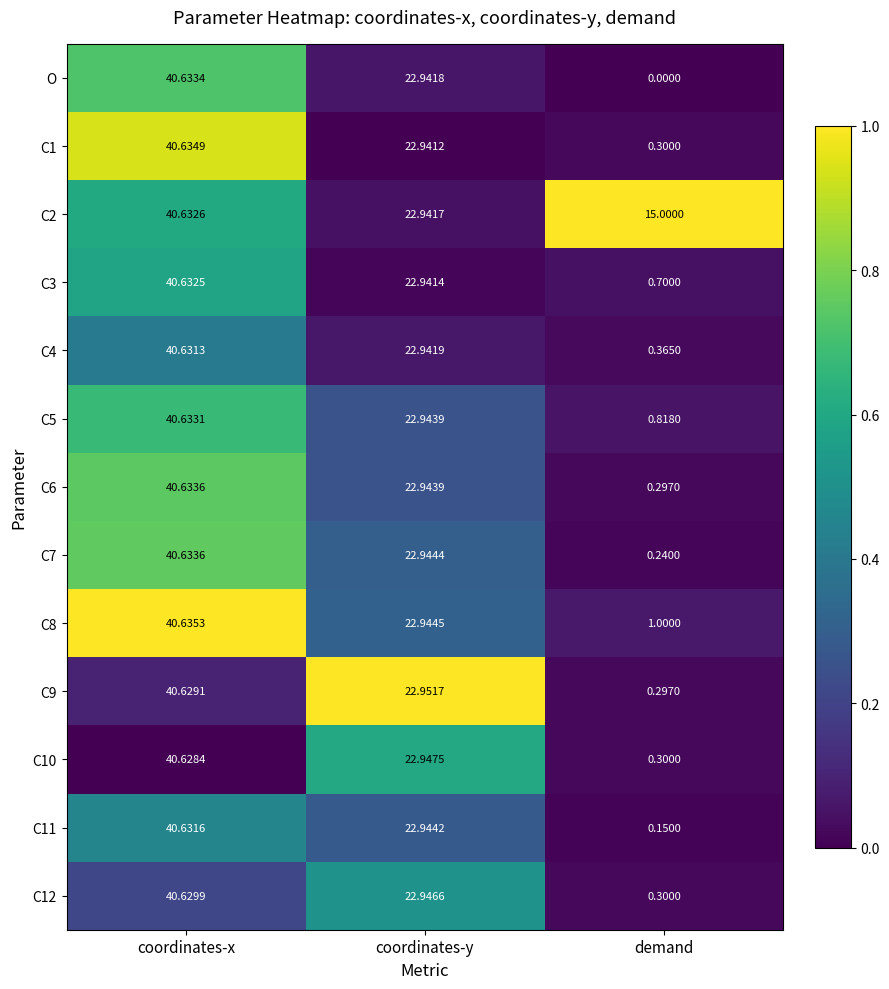

Which series has the widest spread of values?

O